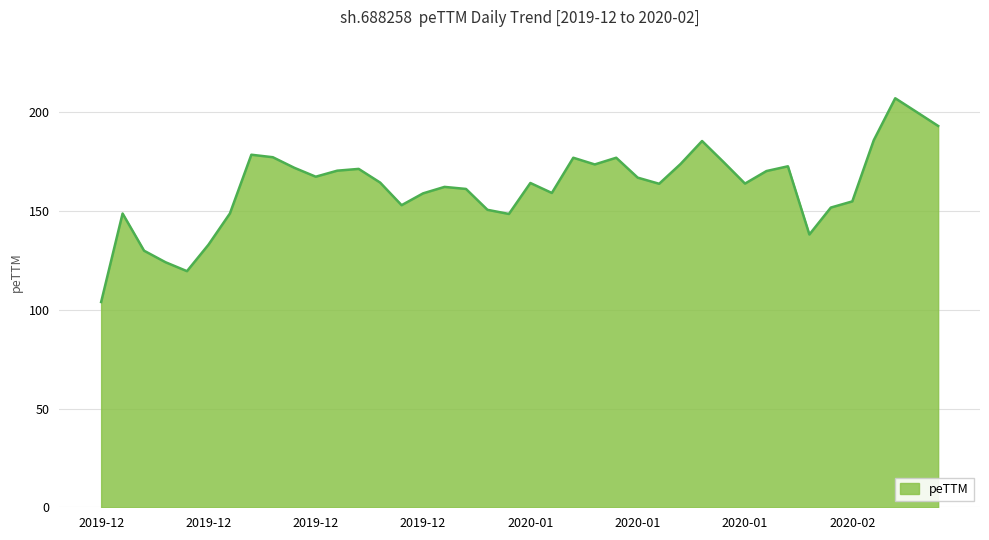

What is the smallest value displayed?

104.0